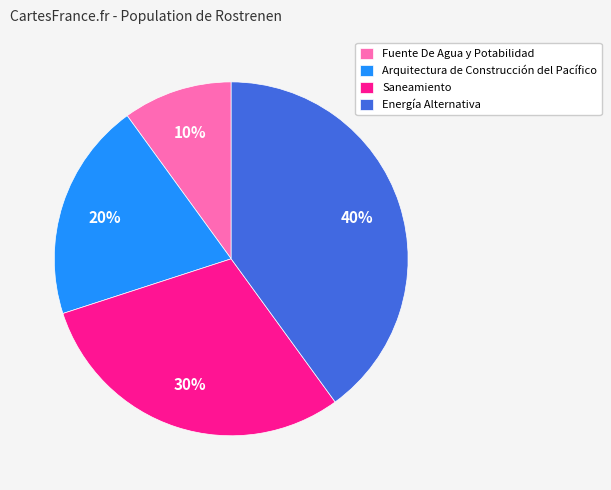

Is there any slice that represents more than half of the pie?

No